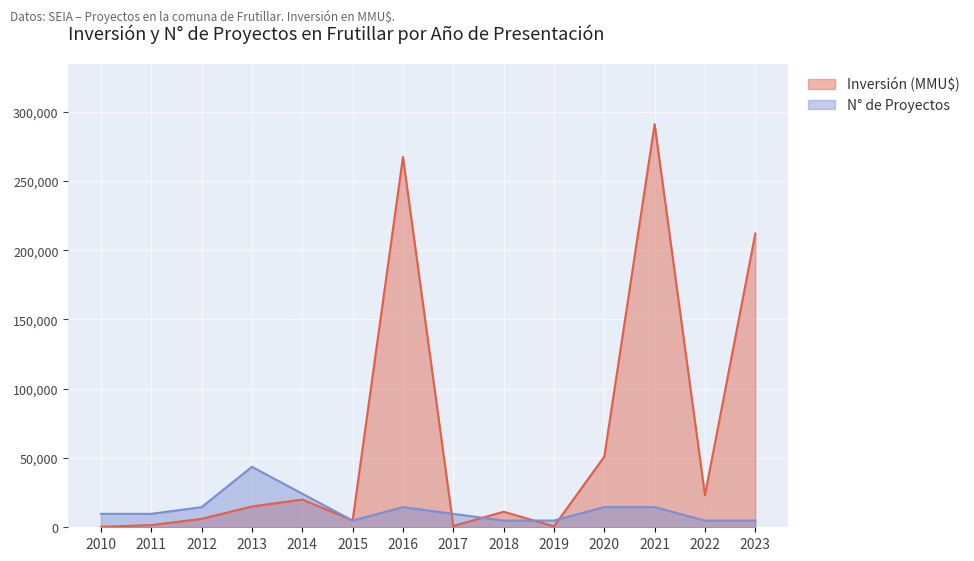

Which label corresponds to the largest value in the chart?

2021